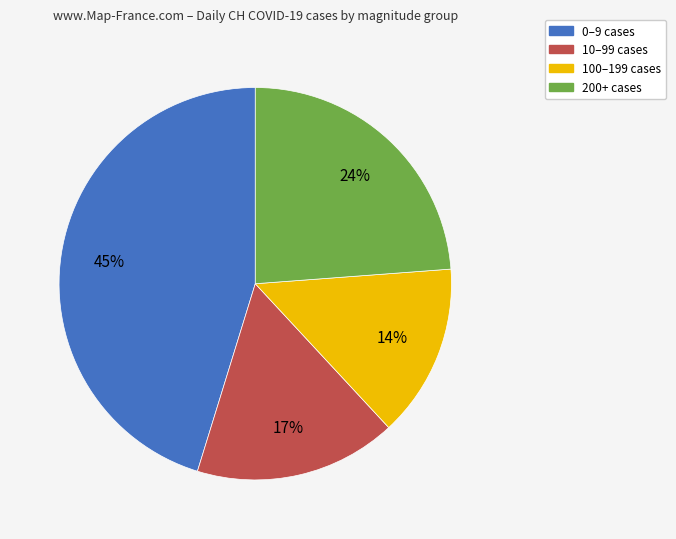

Is the sum of 0–9 cases and 100–199 cases greater than half?

Yes